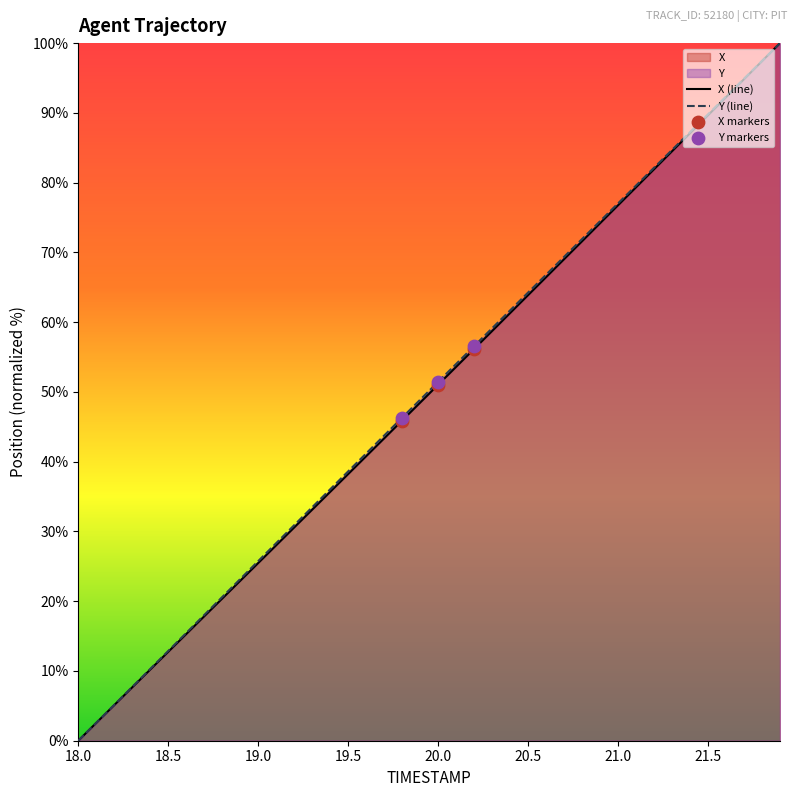

Which series has the largest Y range (max minus min)?

X